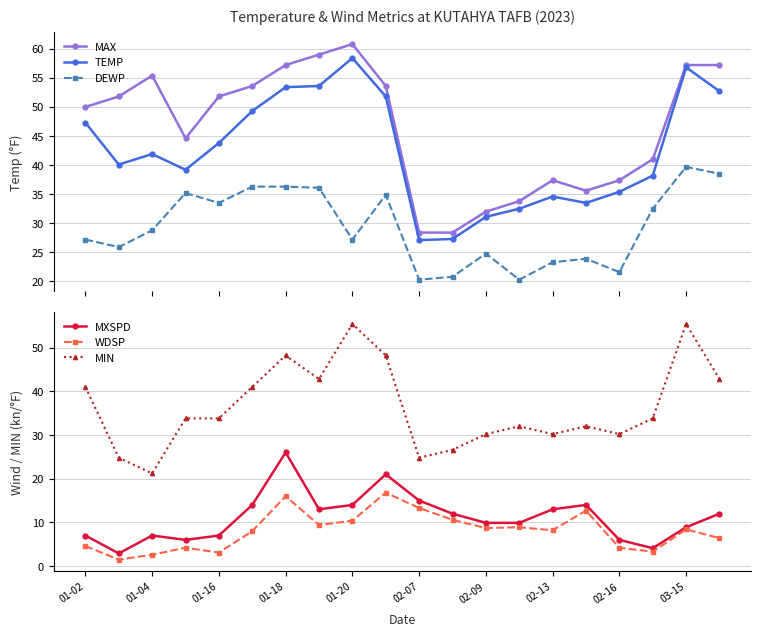

What is the sum of the MXSPD values at 02-07 and 01-16?

22.0